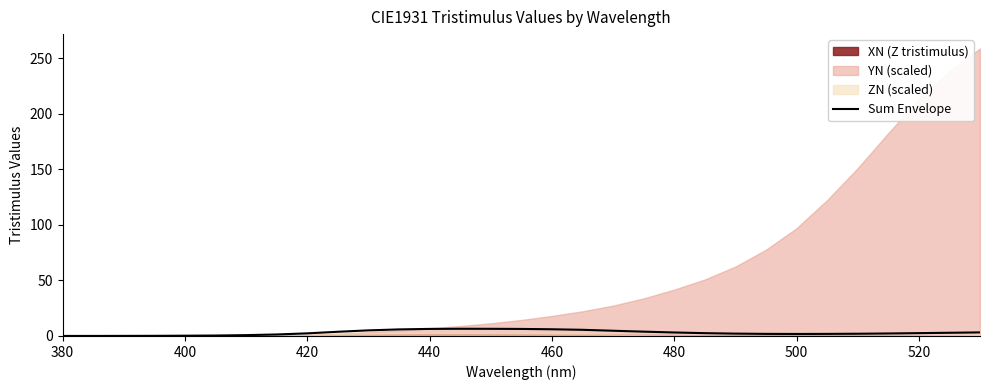

What is the value of the 17th point from the left?

6.0